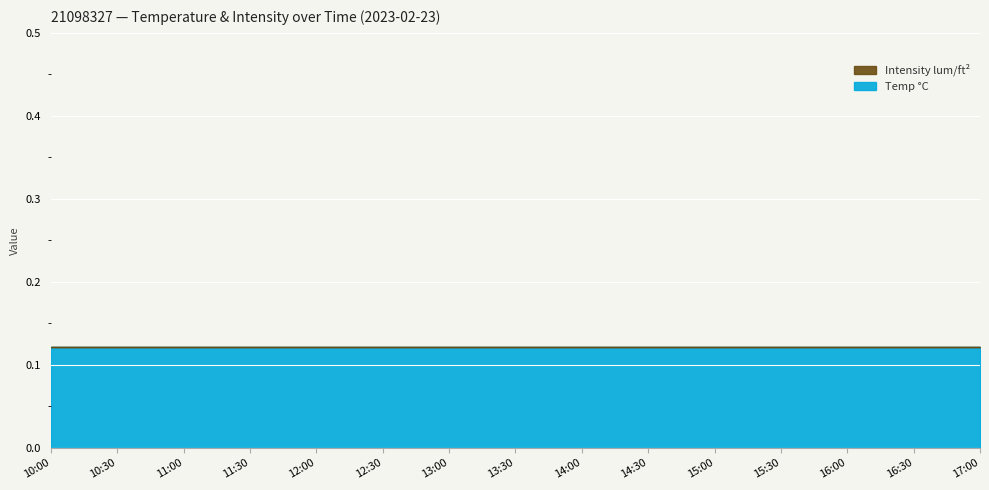

Rank the series by their average value, from highest to lowest.

Temp °C, Intensity lum/ft²